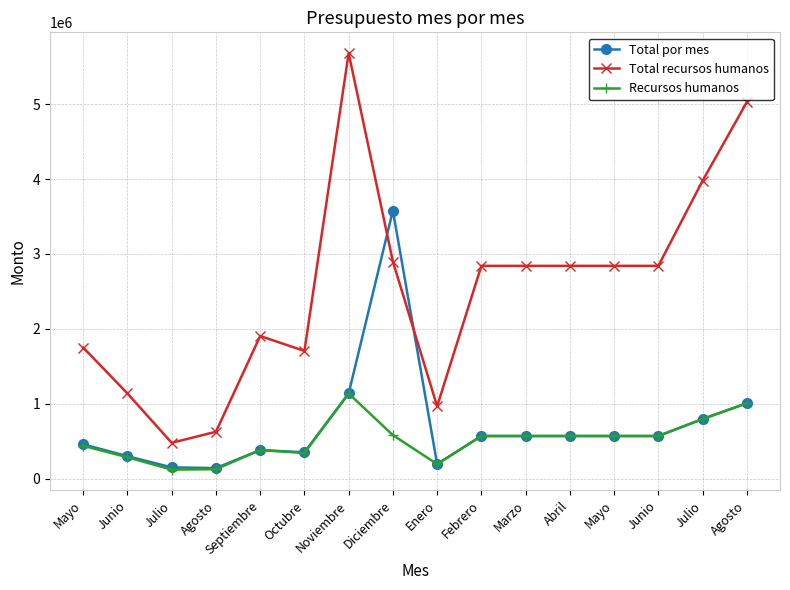

Where does the Total por mes series first go above 568100?

Noviembre